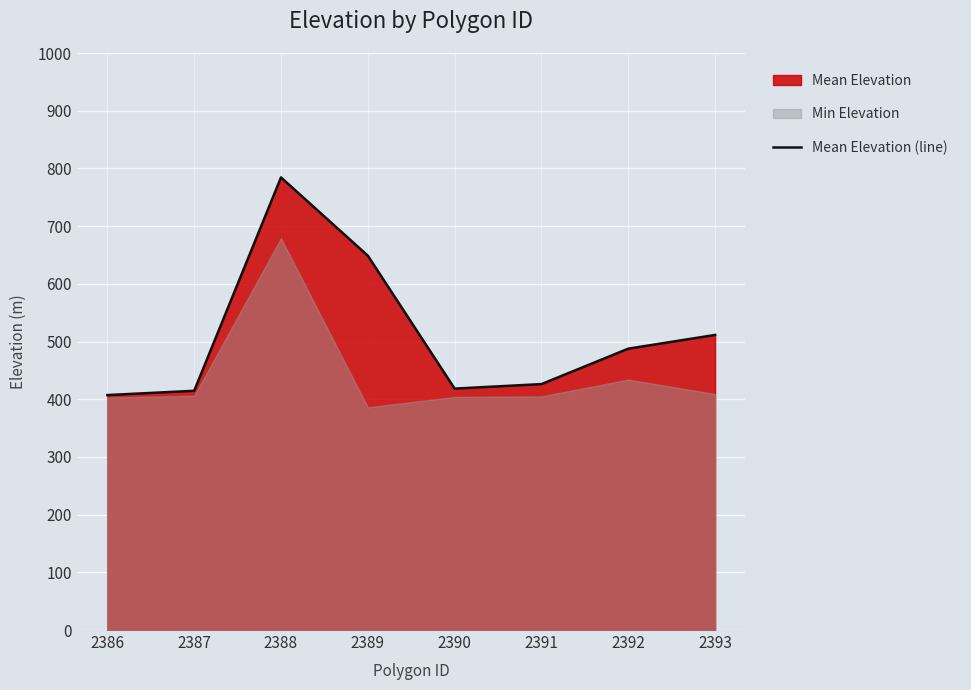

What is the difference between the maximum and minimum values?

377.2